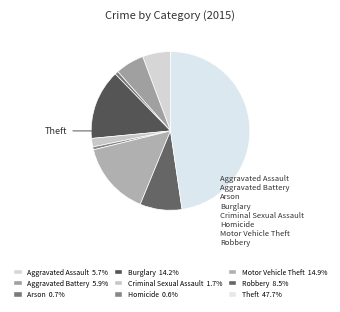

Count the number of slices in the pie.

9